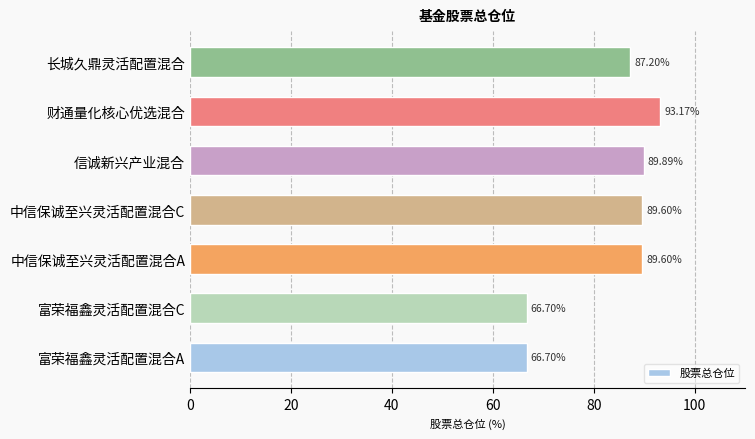

What is the difference between the maximum and minimum values?

26.5